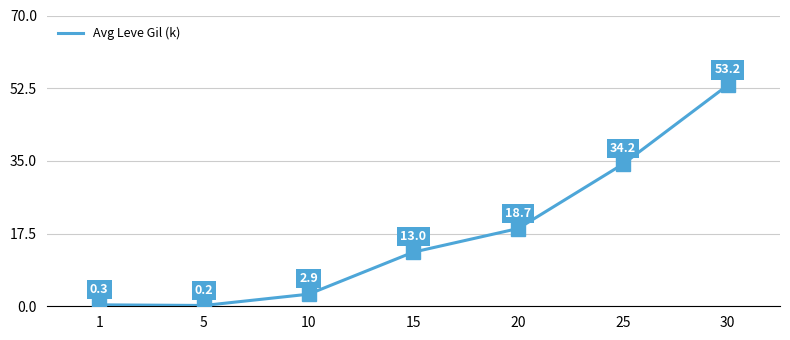

At which label is the value closest to 26?

20